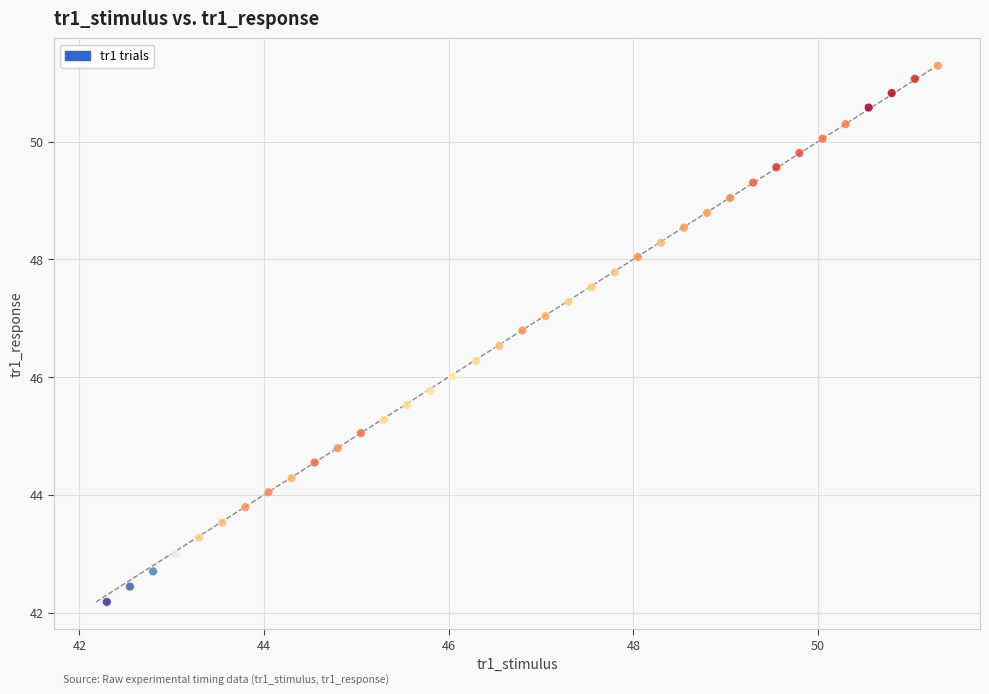

What is the range of X values (max minus min)?

9.0